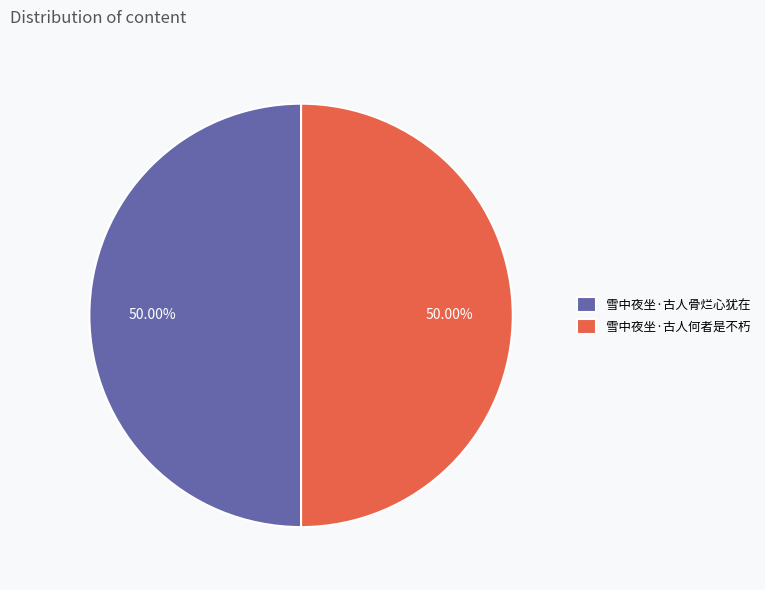

What percentage is the 雪中夜坐·古人骨烂心犹在 slice, to the nearest percent?

50%